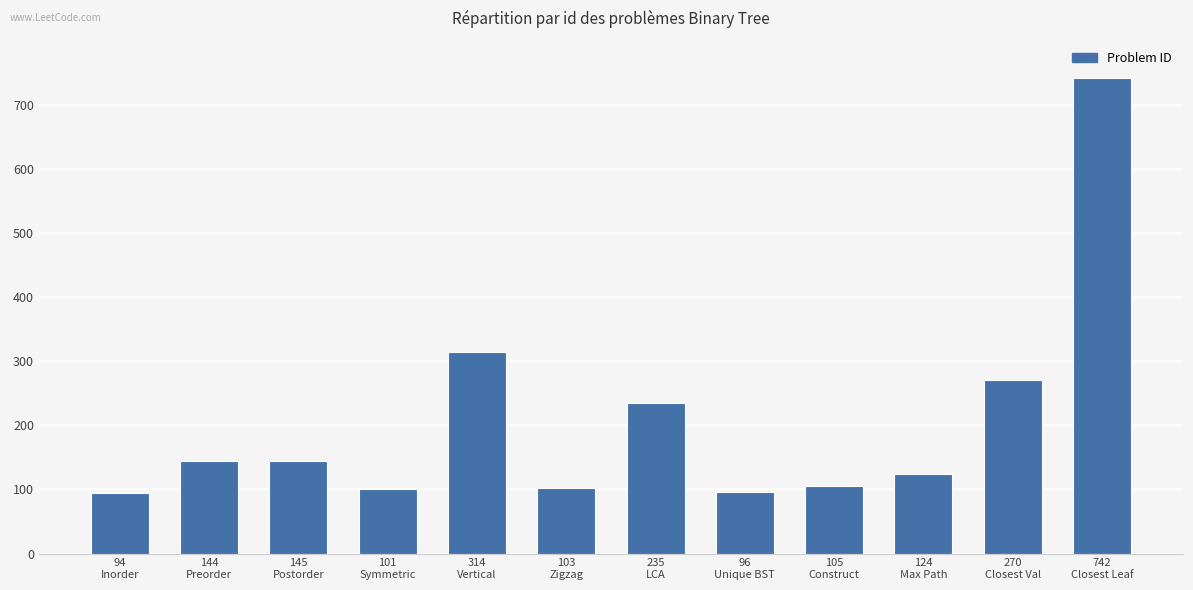

How many bars are there in total?

12